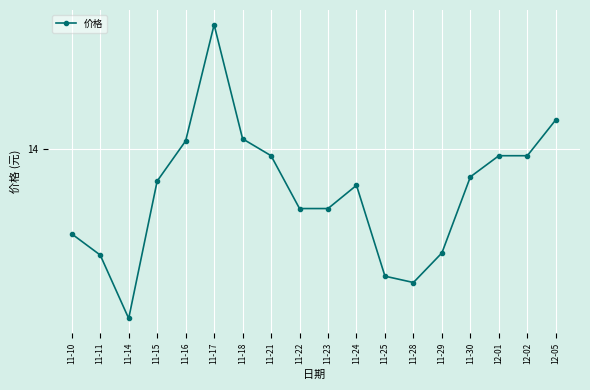

Is this an area chart (filled region under the line)?

No